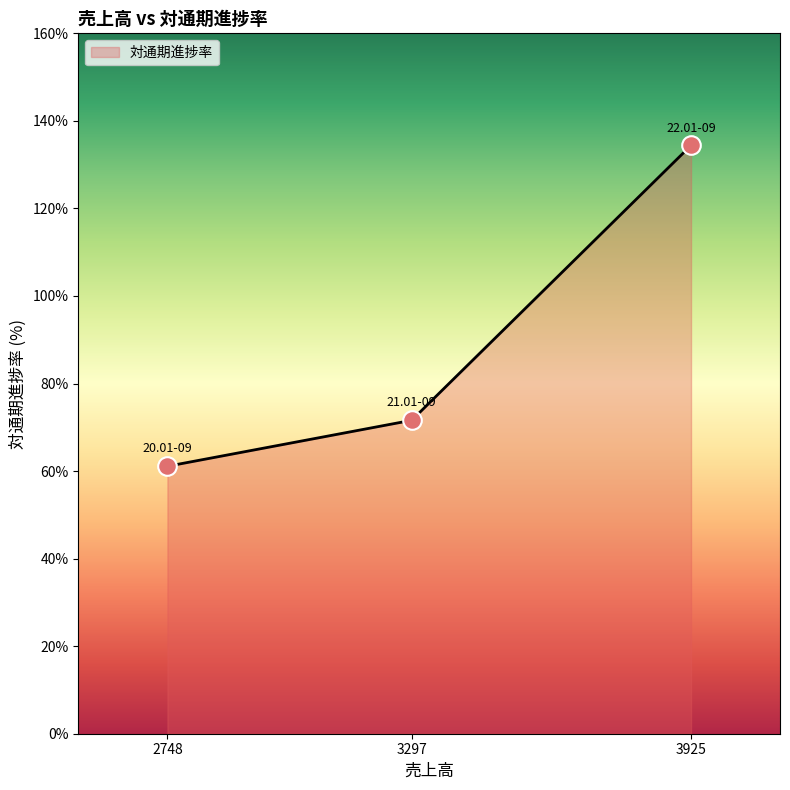

Approximately how many times larger is the value at 3925 compared to 2748?

2.2